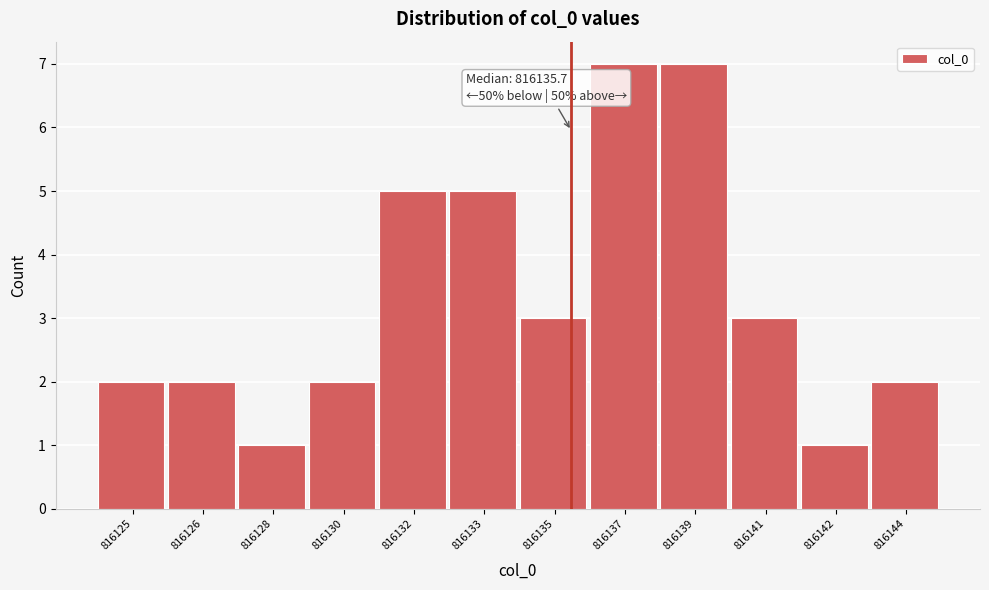

Reading right to left, transcribe all the data shown in this chart.

2	1	3	7	7	3	5	5	2	1	2	2